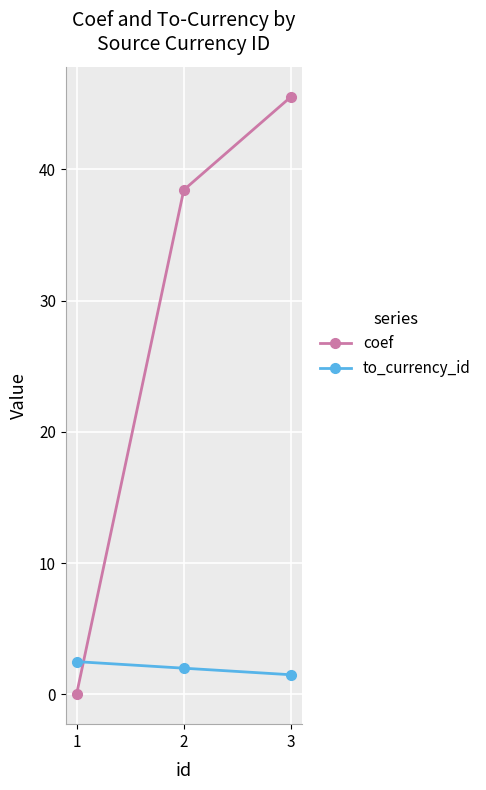

Rank the categories by coef value from highest to lowest.

3, 2, 1